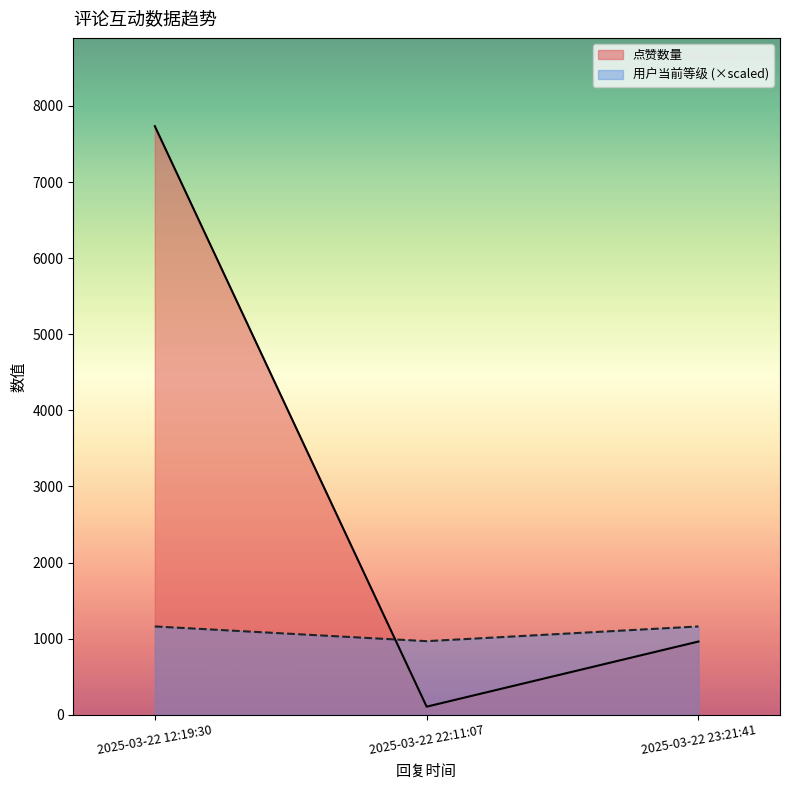

What is the minimum value for 点赞数量?

106.0